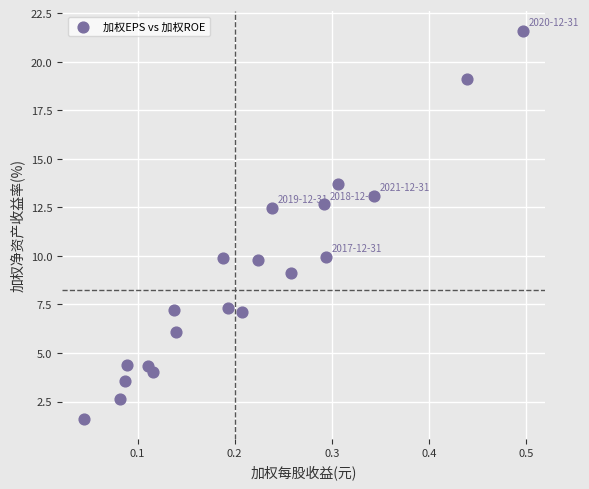

What is the range of X values (max minus min)?

0.5